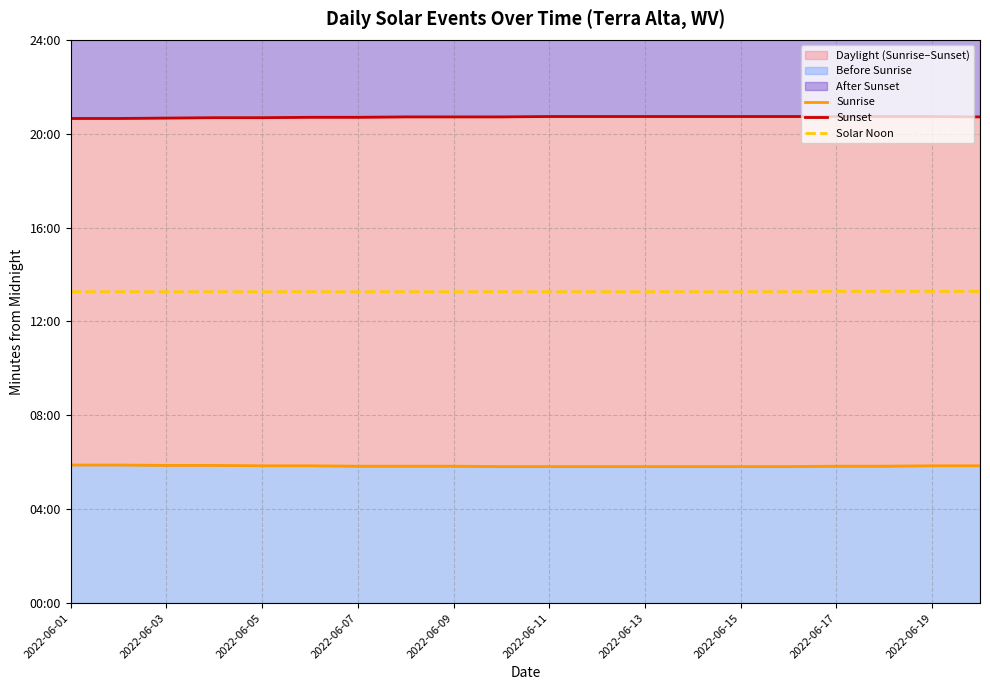

At which label does Sunrise first exceed 350?

2022-06-01